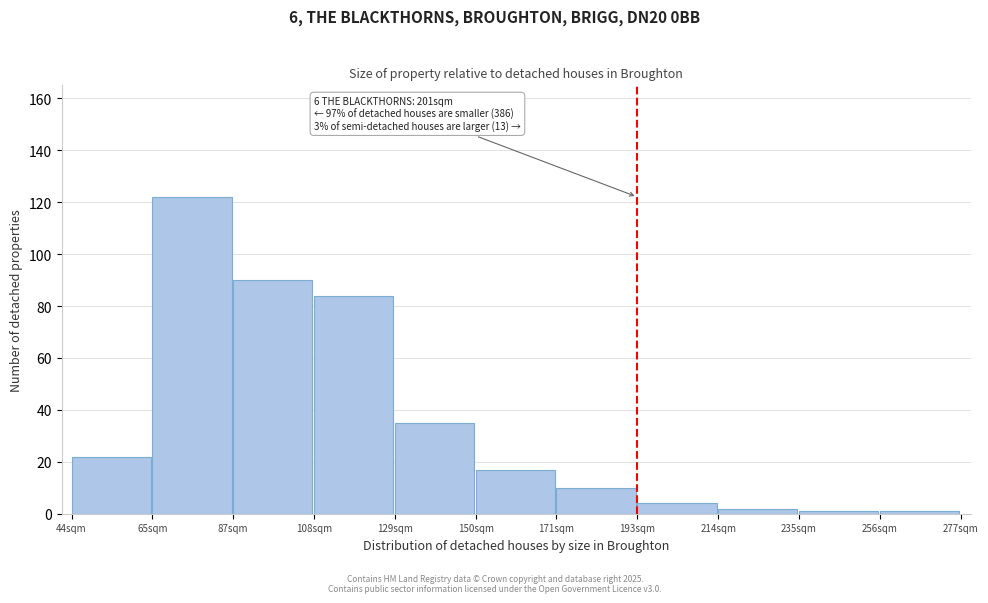

Reading right to left, what are all the values shown in this chart?

1	1	2	4	10	17	35	84	90	122	22